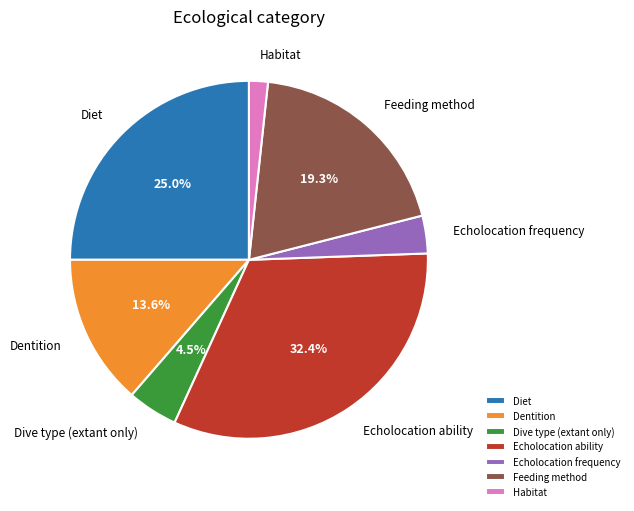

To the nearest percent, what percentage of the pie is Diet?

25%